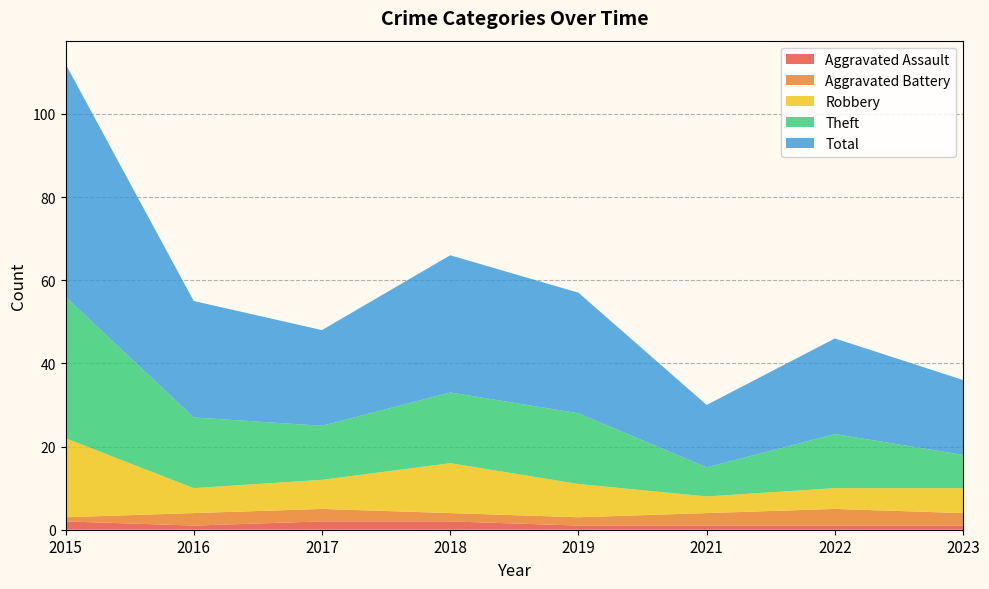

Reading left to right, what are all the values shown in this chart?

Aggravated Assault: 2015=2	2016=1	2017=2	2018=2	2019=1	2021=1	2022=1	2023=1
Aggravated Battery: 2015=1	2016=3	2017=3	2018=2	2019=2	2021=3	2022=4	2023=3
Robbery: 2015=19	2016=6	2017=7	2018=12	2019=8	2021=4	2022=5	2023=6
Theft: 2015=34	2016=17	2017=13	2018=17	2019=17	2021=7	2022=13	2023=8
Total: 2015=56	2016=28	2017=23	2018=33	2019=29	2021=15	2022=23	2023=18